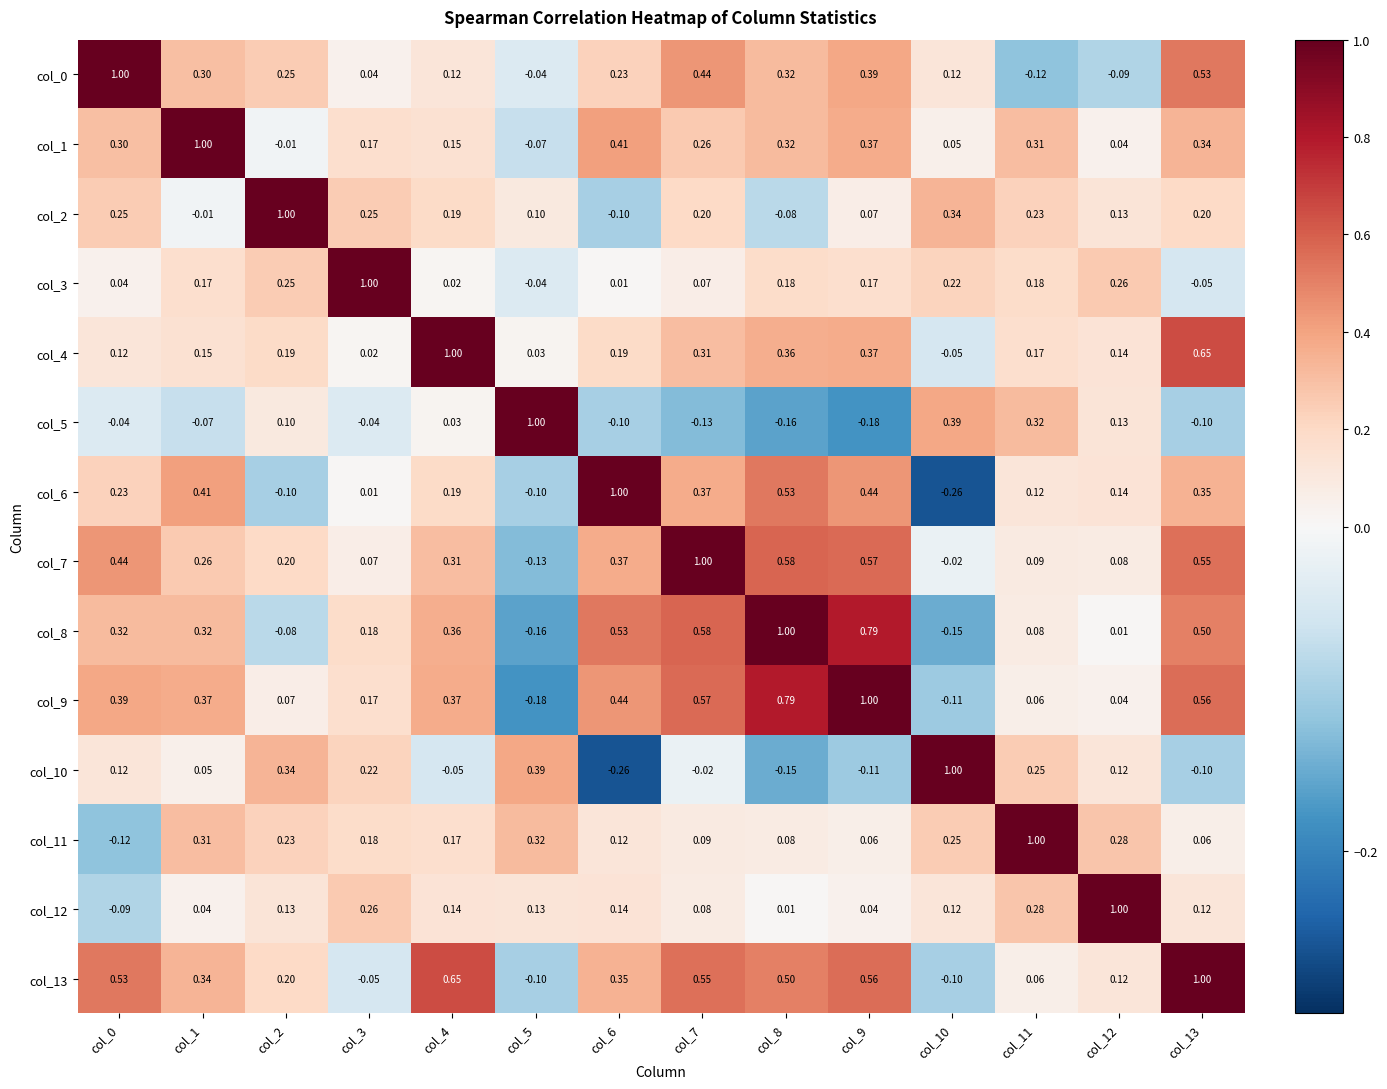

Is the value of col_5 at col_1 greater than the value of col_7 at col_10?

No